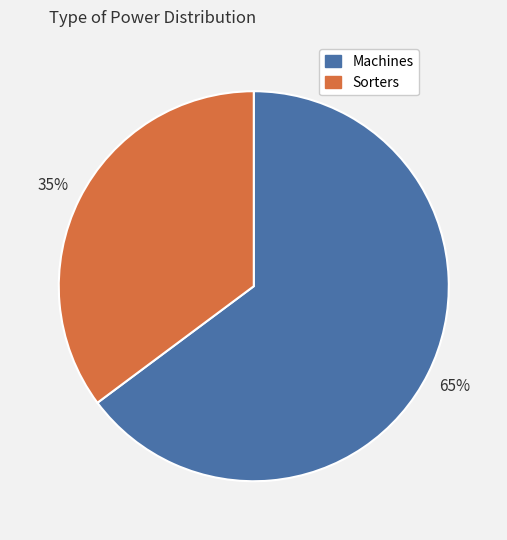

Is there a majority slice in this chart?

Yes